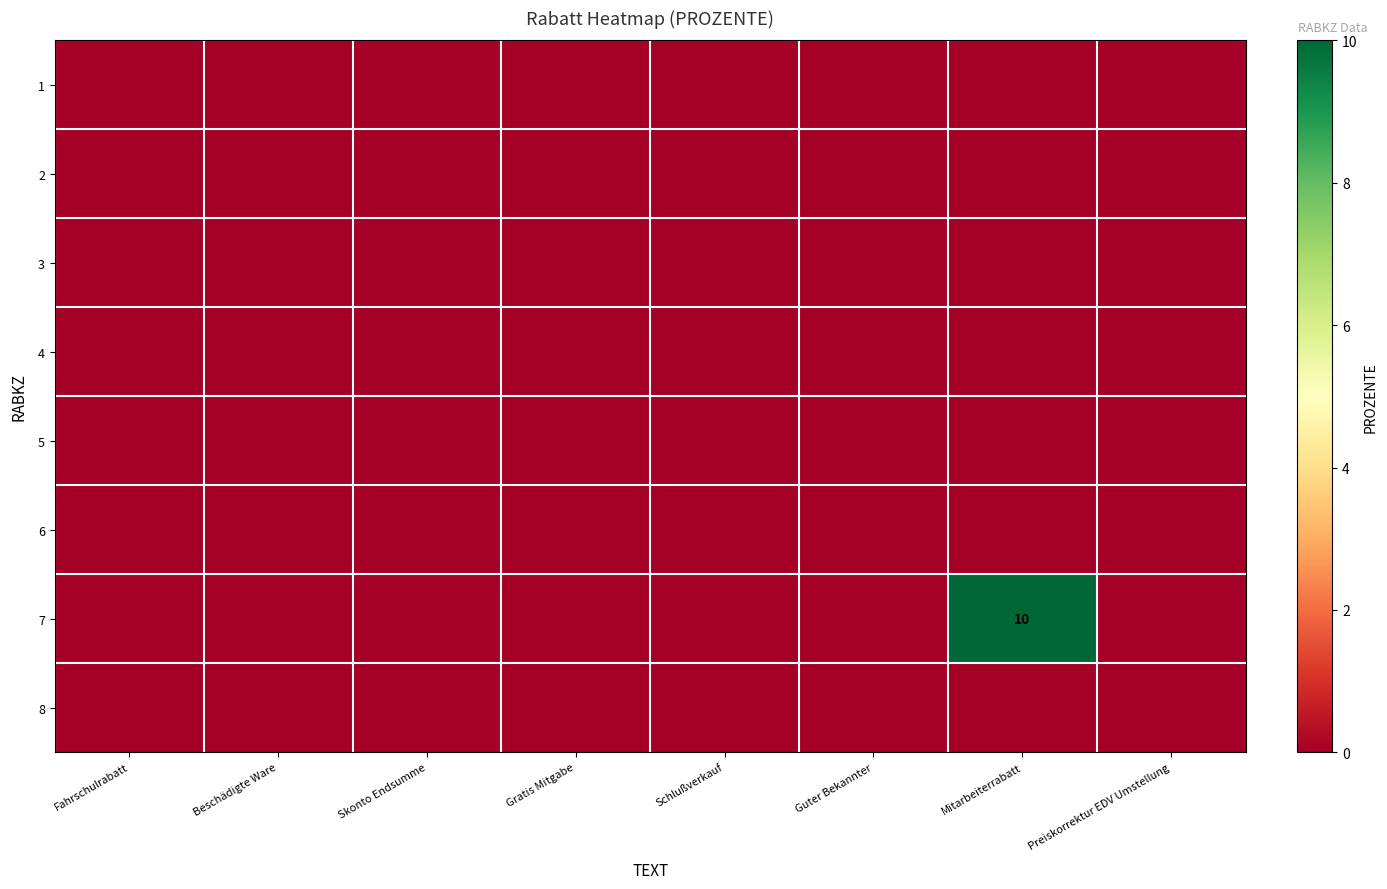

At how many categories does at least one series exceed 4?

1